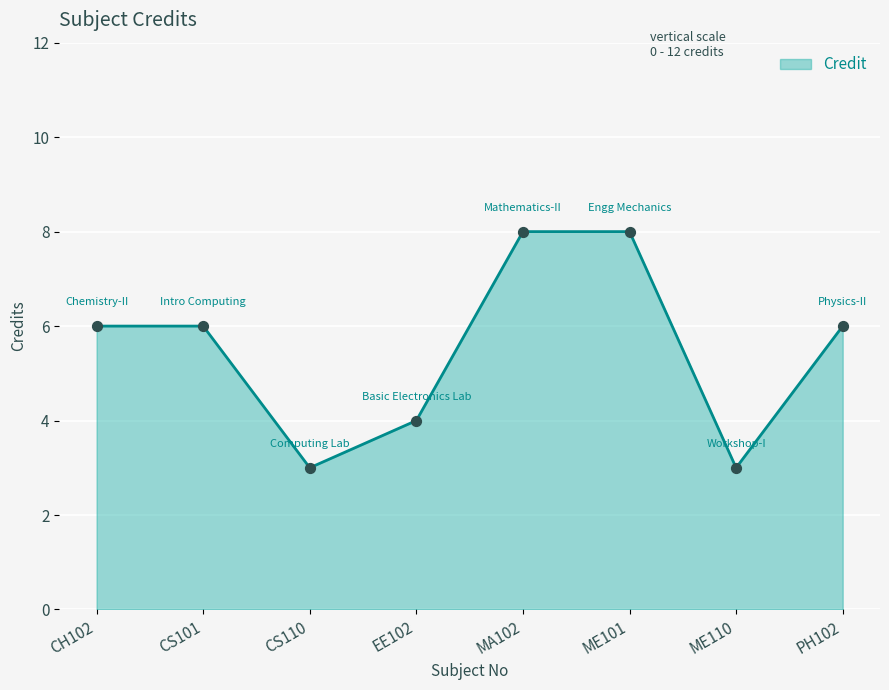

Approximately how many times larger is the value at ME110 compared to PH102?

0.5